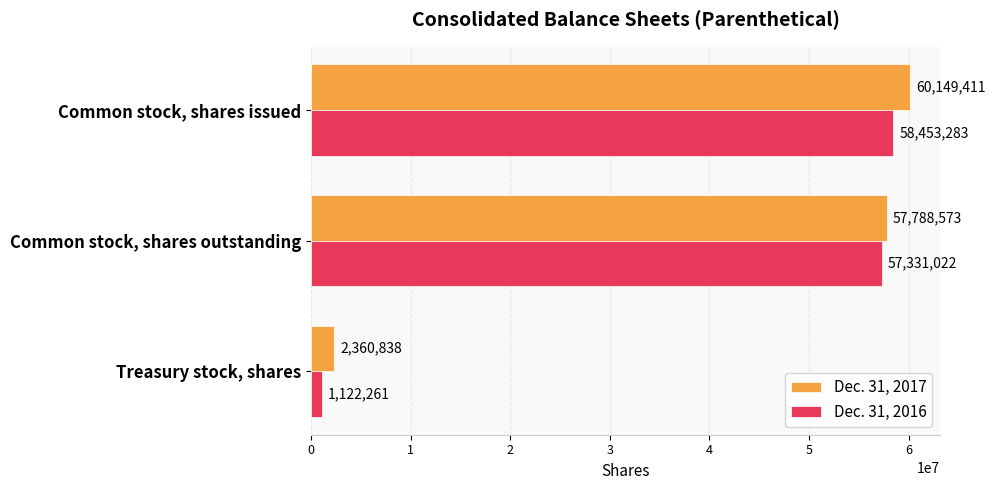

At which label is Dec. 31, 2017 closest to 31255124?

Common stock, shares outstanding